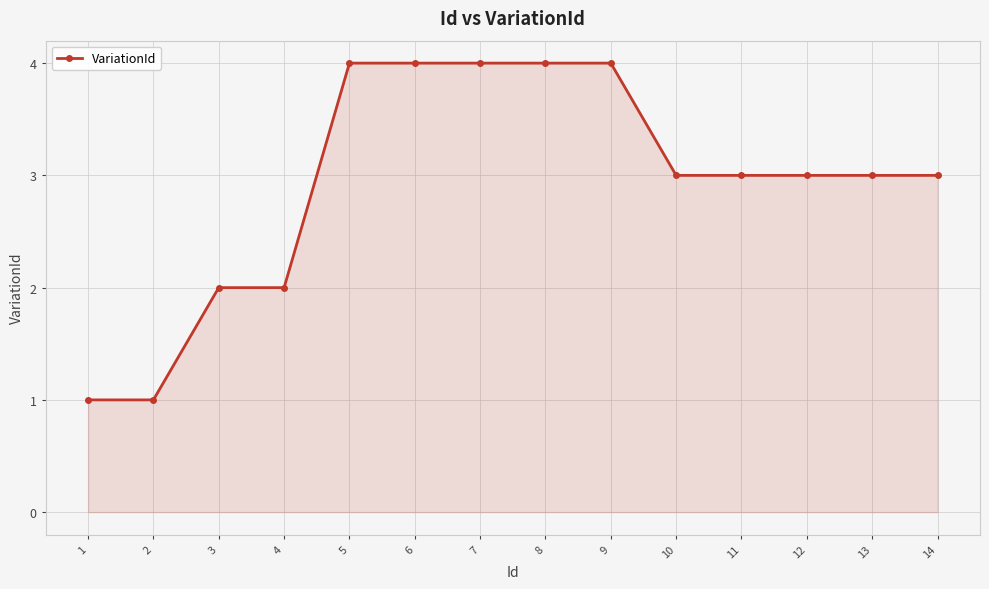

How many lines are shown in the chart?

1